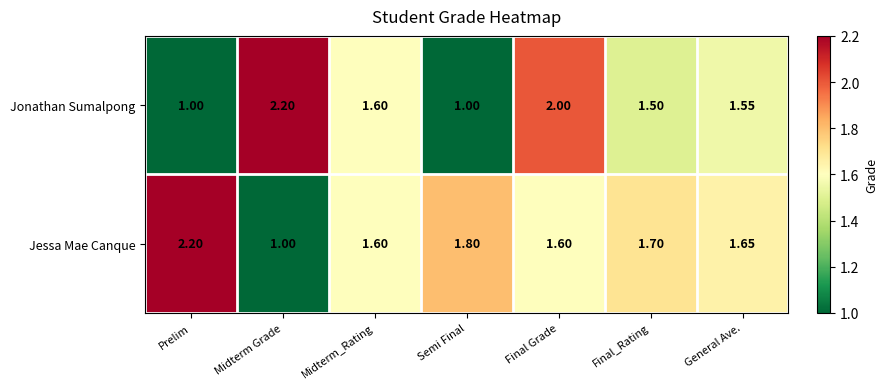

At which category is the sum across all series the highest?

Final Grade